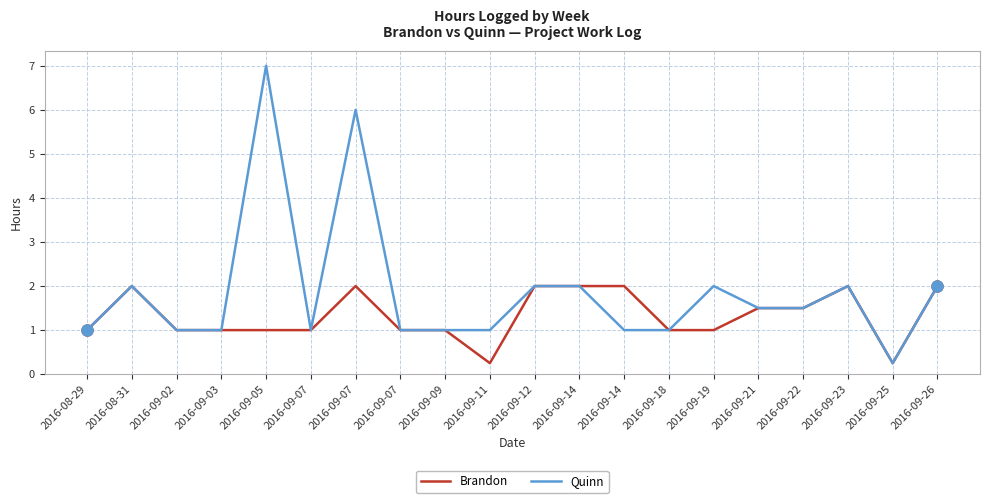

Does the chart have visible grid lines?

Yes